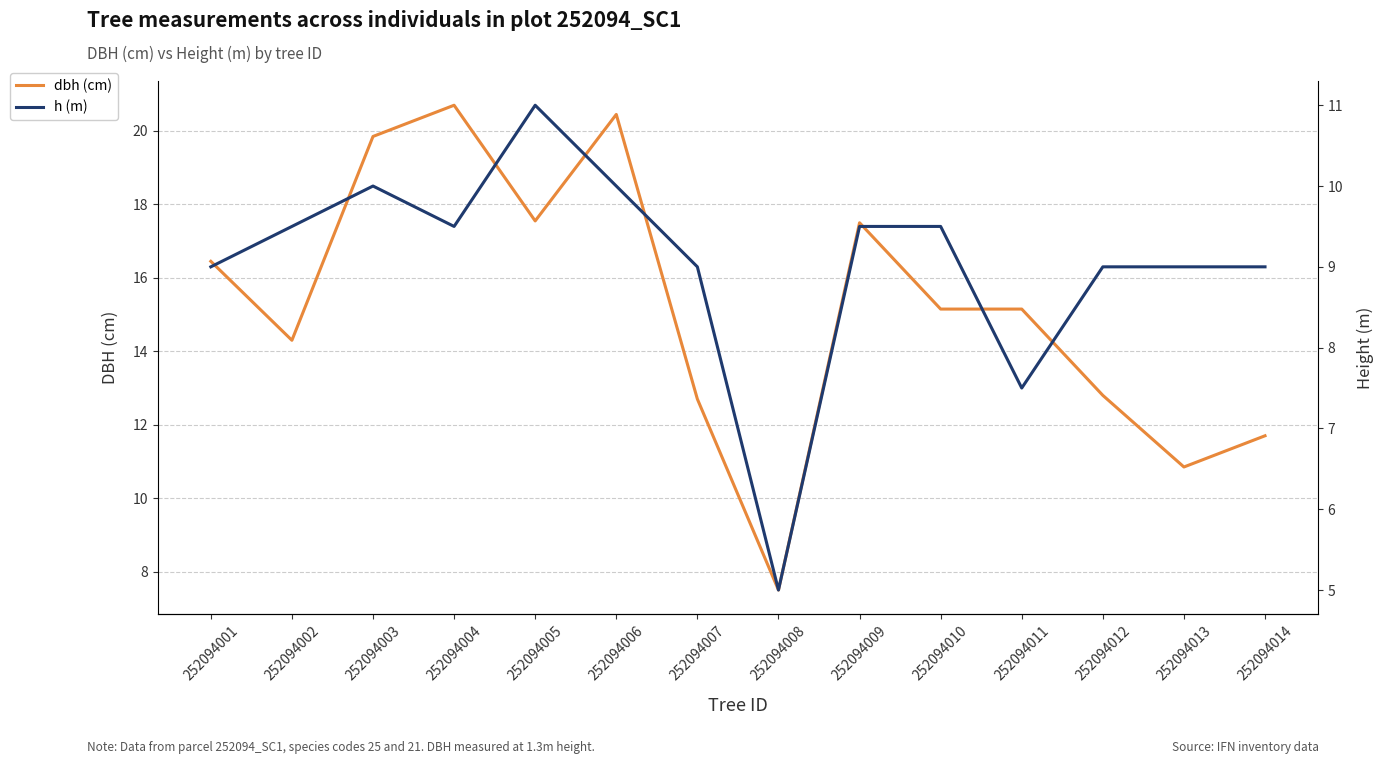

Rank the series at 252094004 from highest to lowest value.

dbh (cm), h (m)